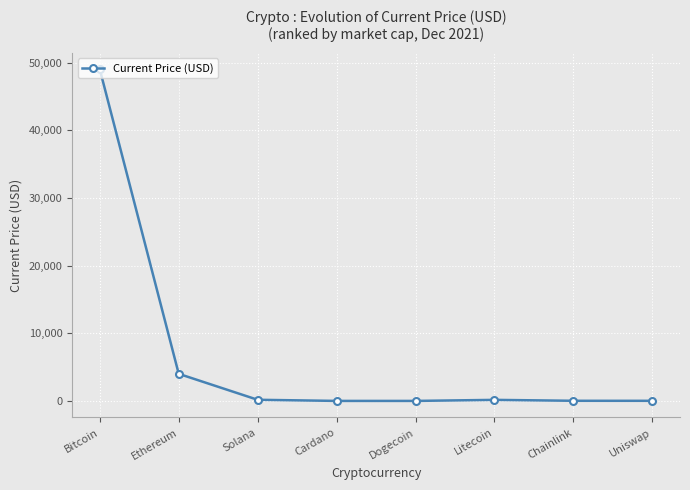

What is the sum of all values?

53360.0